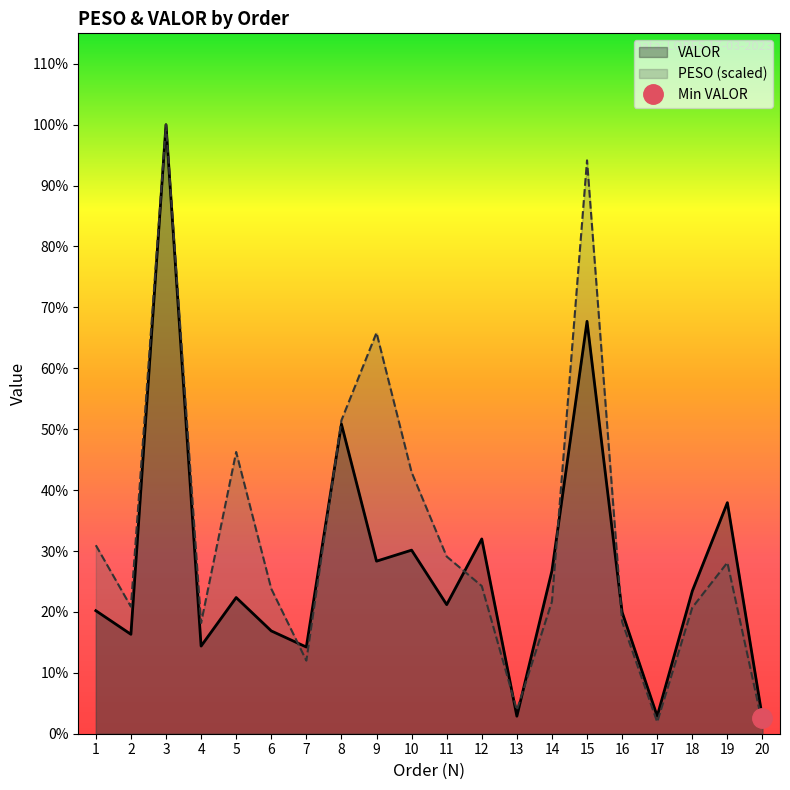

Which category has the lowest value in the VALOR series?

20